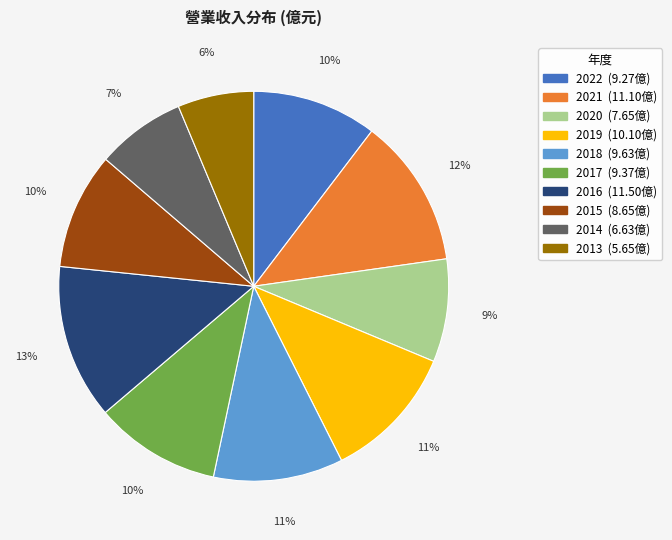

Count the number of slices in the pie.

10